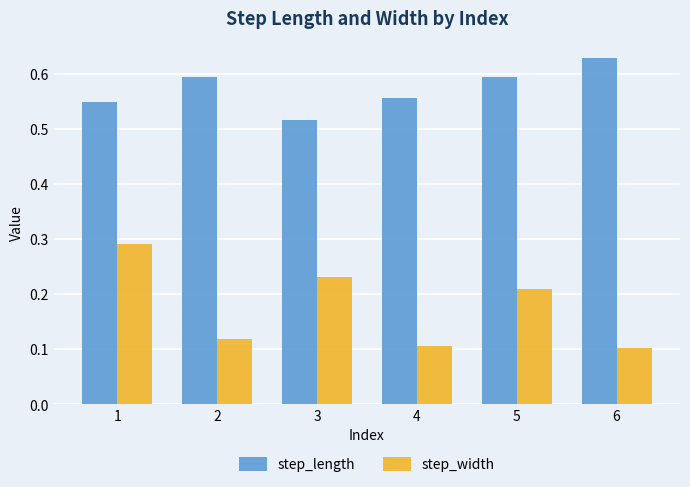

What is the sum of all step_width values?

1.1